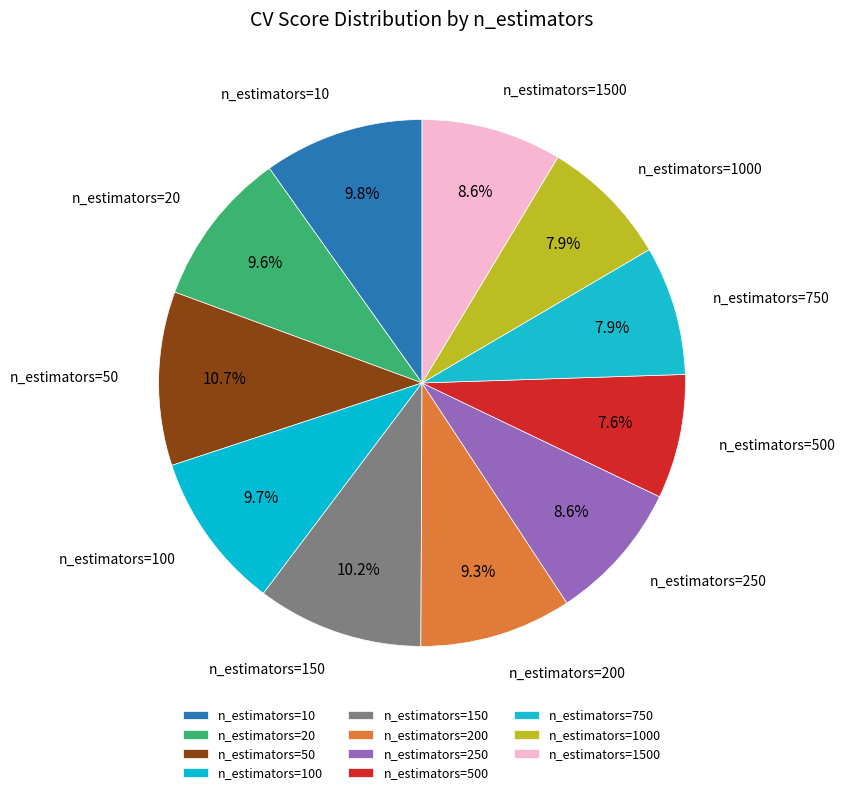

Does any single category account for the majority?

No